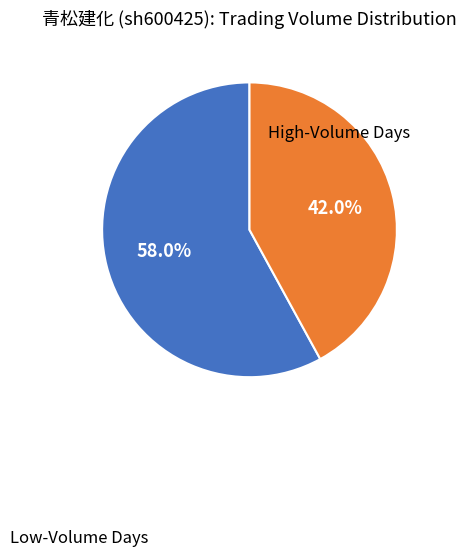

Which slice is the smallest?

High-Volume Days